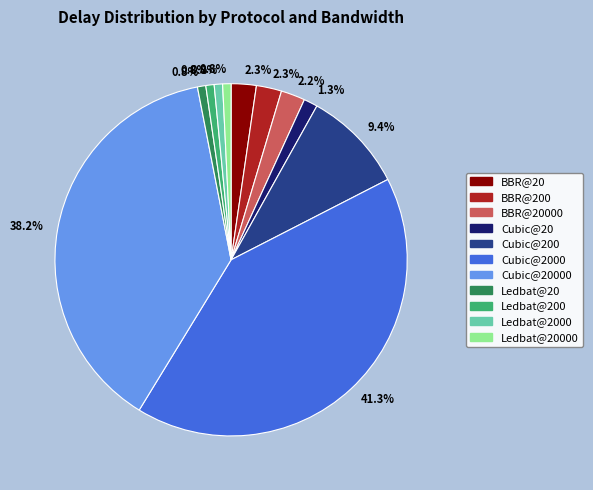

Is there a majority slice in this chart?

No